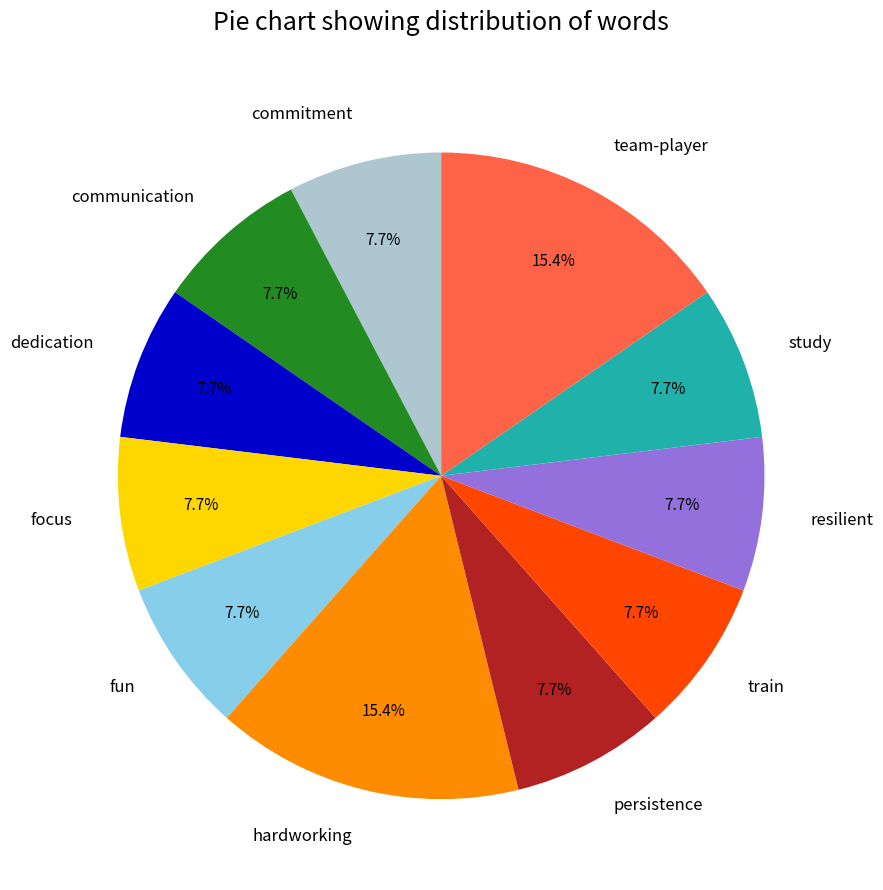

Combined, do study and focus account for over 50%?

No